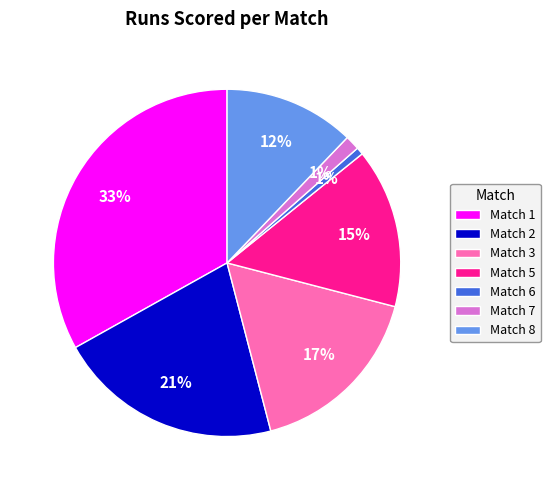

How many segments does this pie chart have?

7